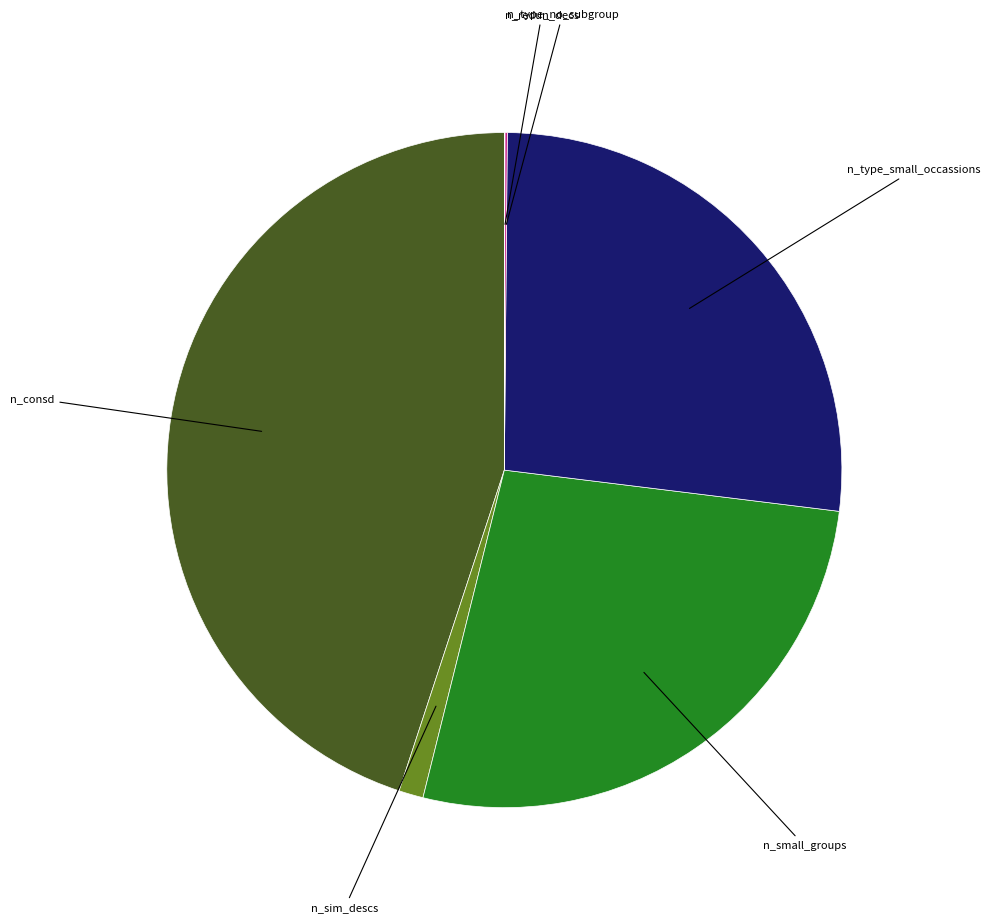

Is there a majority slice in this chart?

No